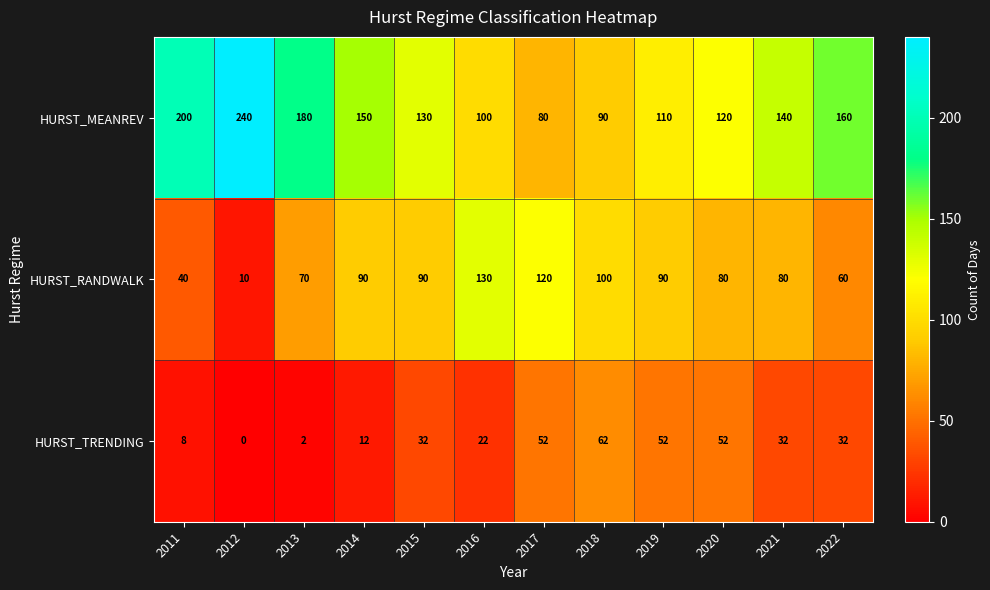

Which series has the largest total across all categories?

HURST_MEANREV